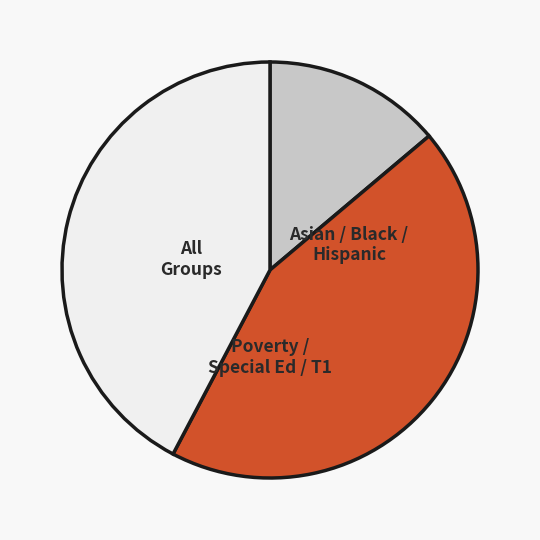

Does any single category account for the majority?

No